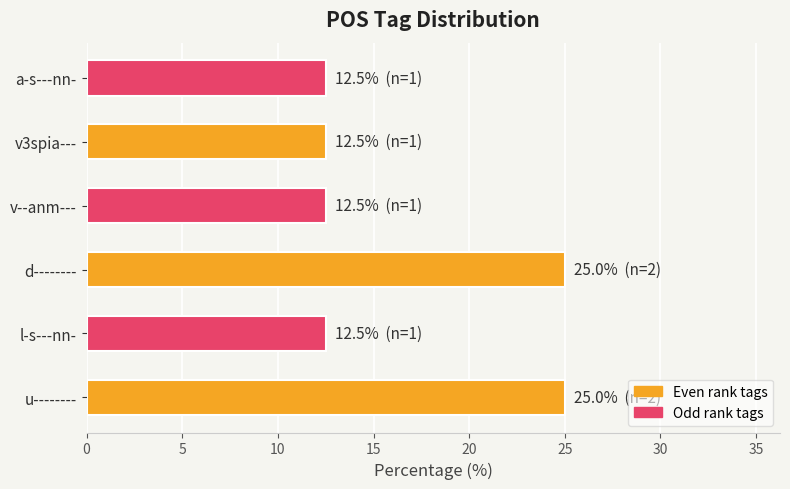

What is the greatest value displayed?

25.0